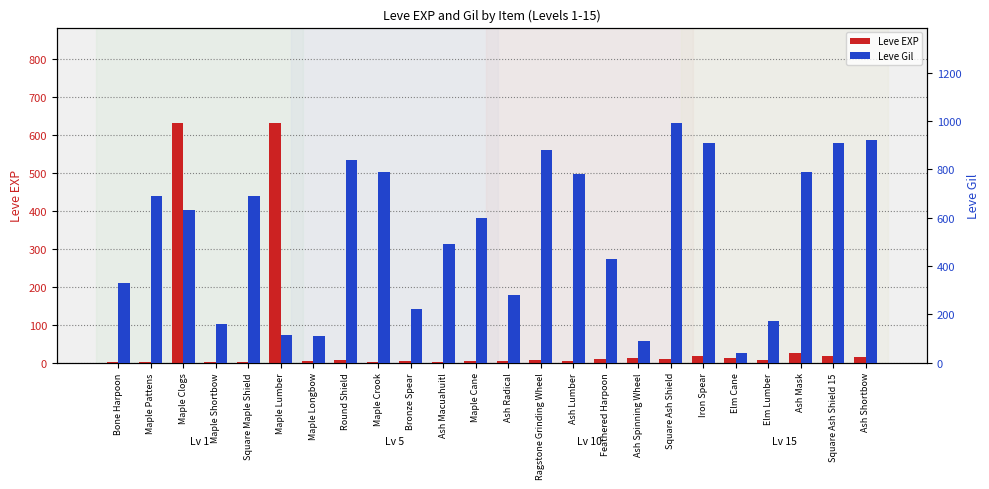

At how many categories does at least one series exceed 515?

14